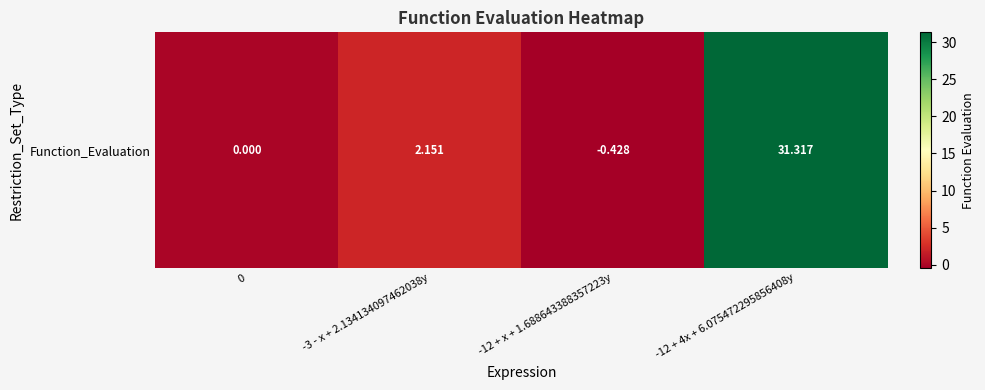

List the labels in order of value, smallest first.

-12 + x + 1.688643388357223y, 0, -3 - x + 2.134134097462038y, -12 + 4x + 6.075472295856408y